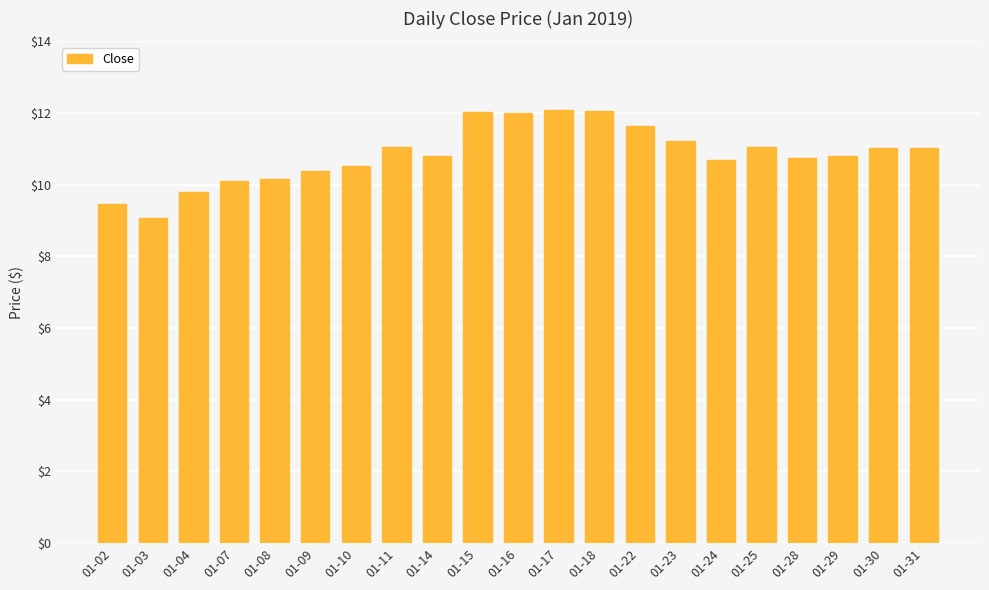

What is the value of the 6th bar from the left?

10.4